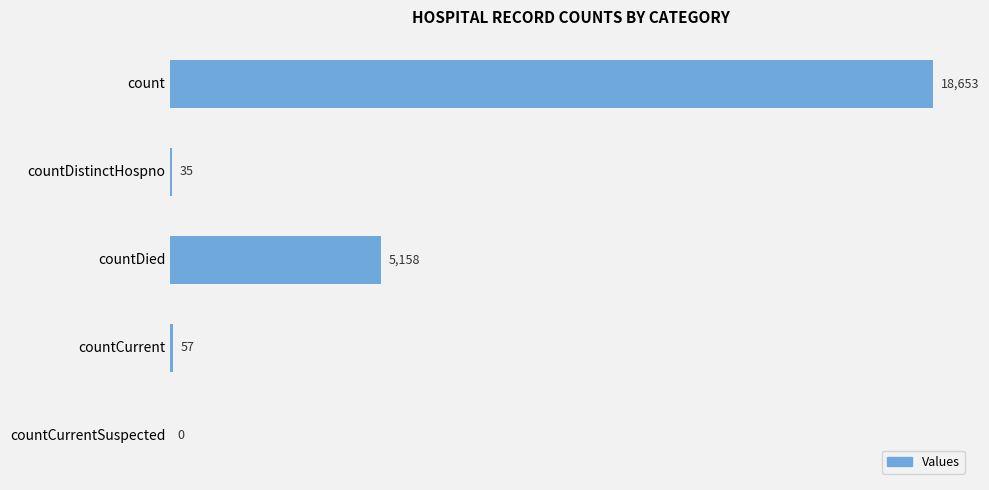

Reading top to bottom, list all the values displayed in this chart.

count=18653	countDistinctHospno=35	countDied=5158	countCurrent=57	countCurrentSuspected=0